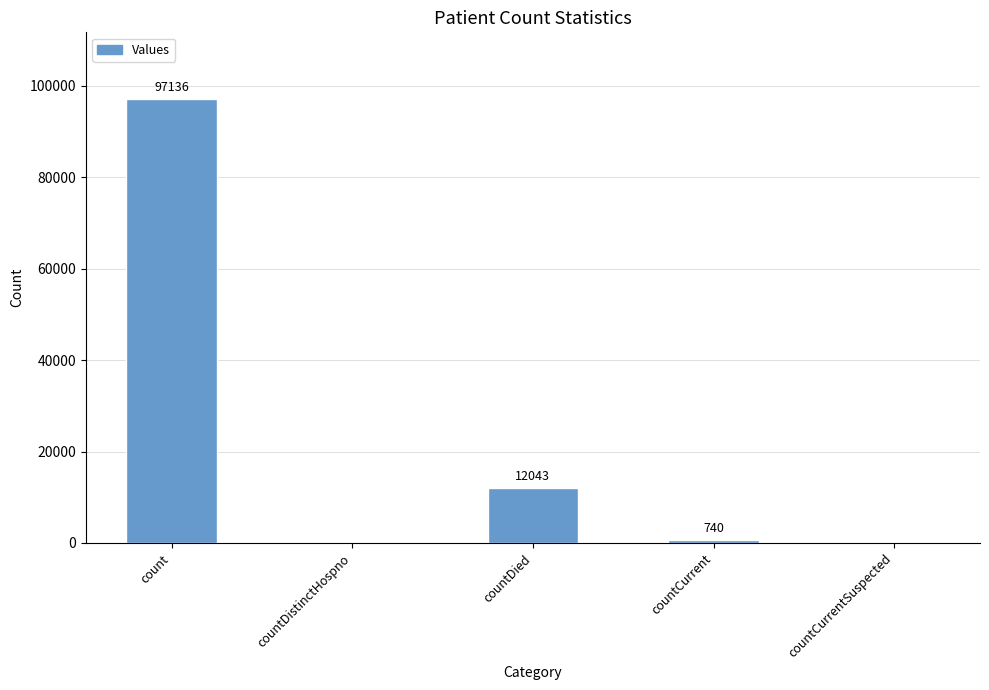

Reading left to right, list all the values displayed in this chart.

count=97136	countDistinctHospno=0	countDied=12043	countCurrent=740	countCurrentSuspected=0